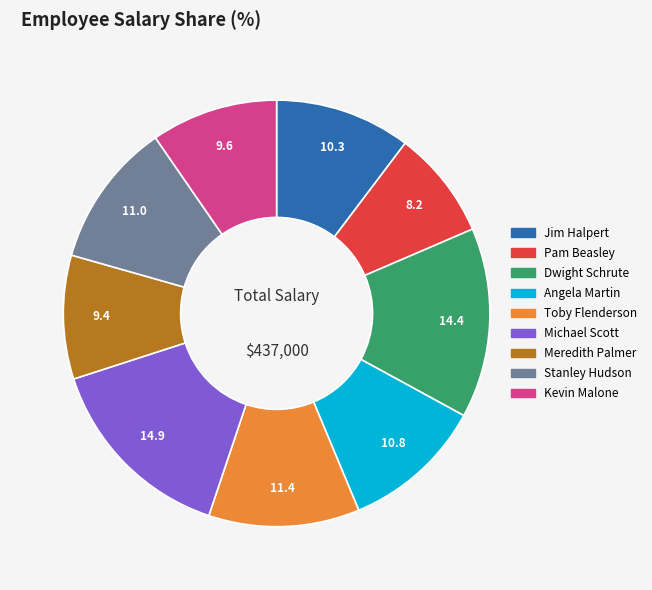

Which slice is the smallest?

Pam Beasley